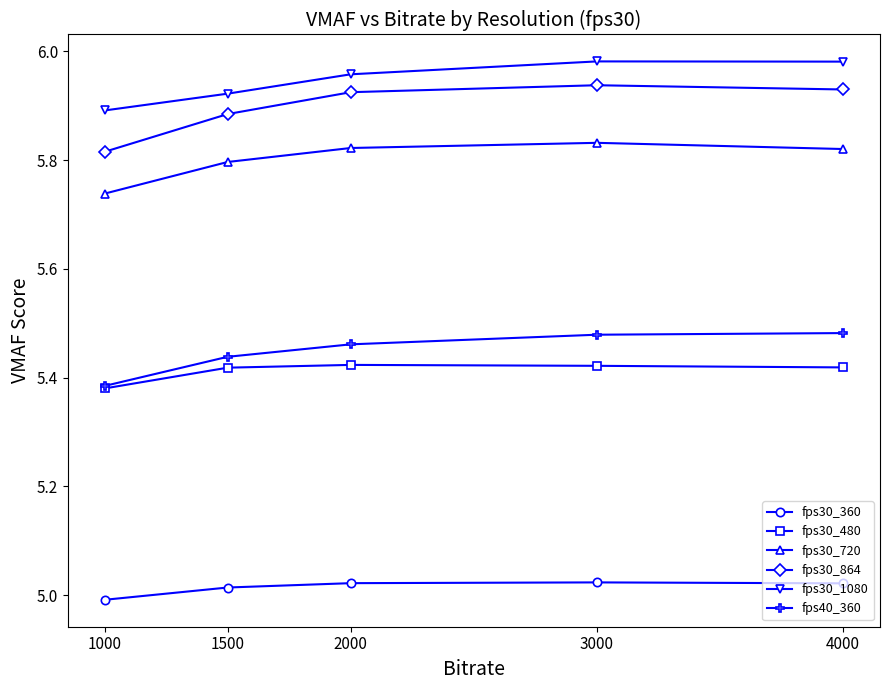

At which label is fps40_360 closest to 5?

1000